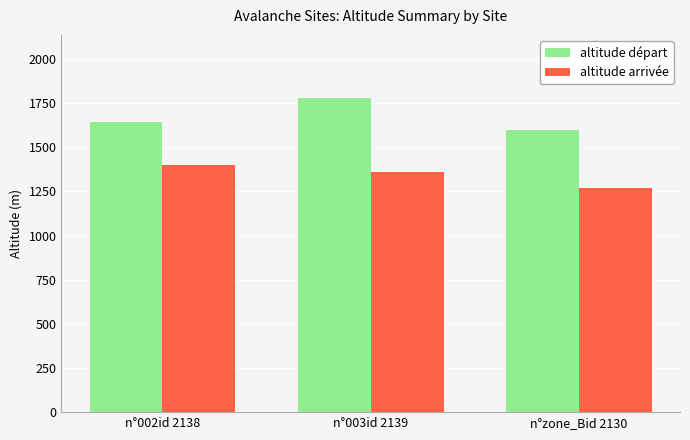

Read the altitude départ value at n°002id 2138, to the nearest 10.

1640